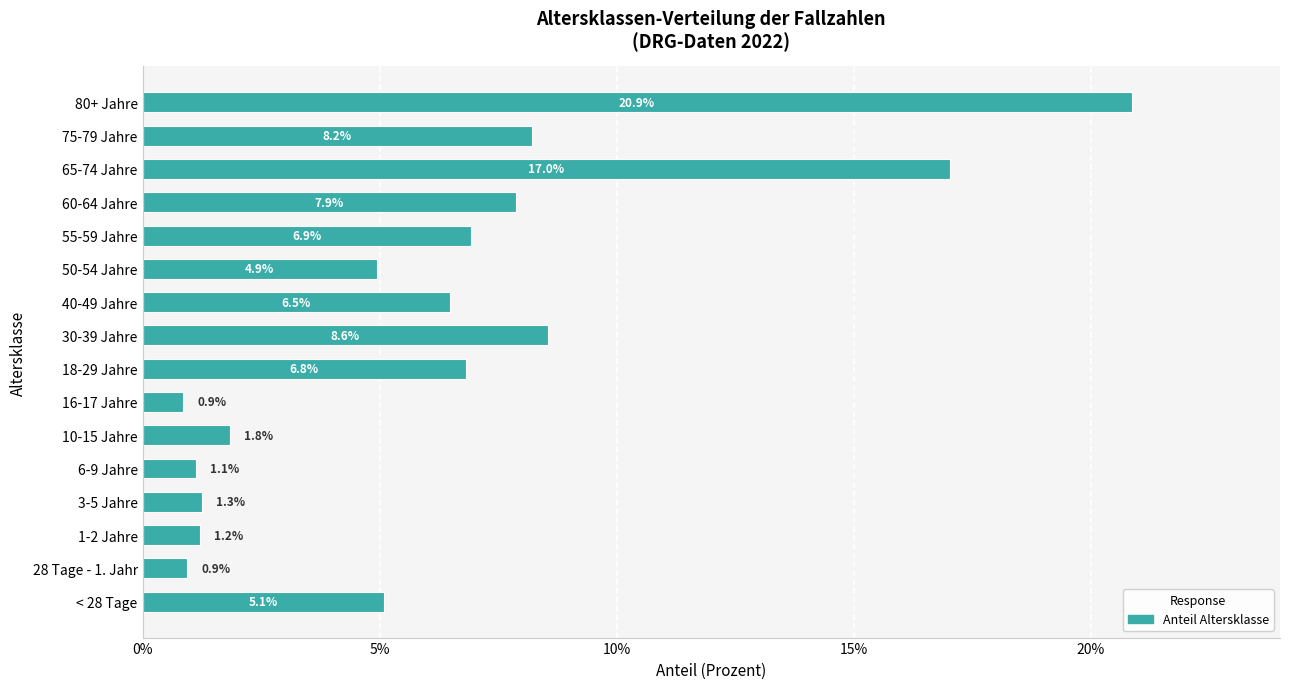

At which label is the value closest to 10?

30-39 Jahre